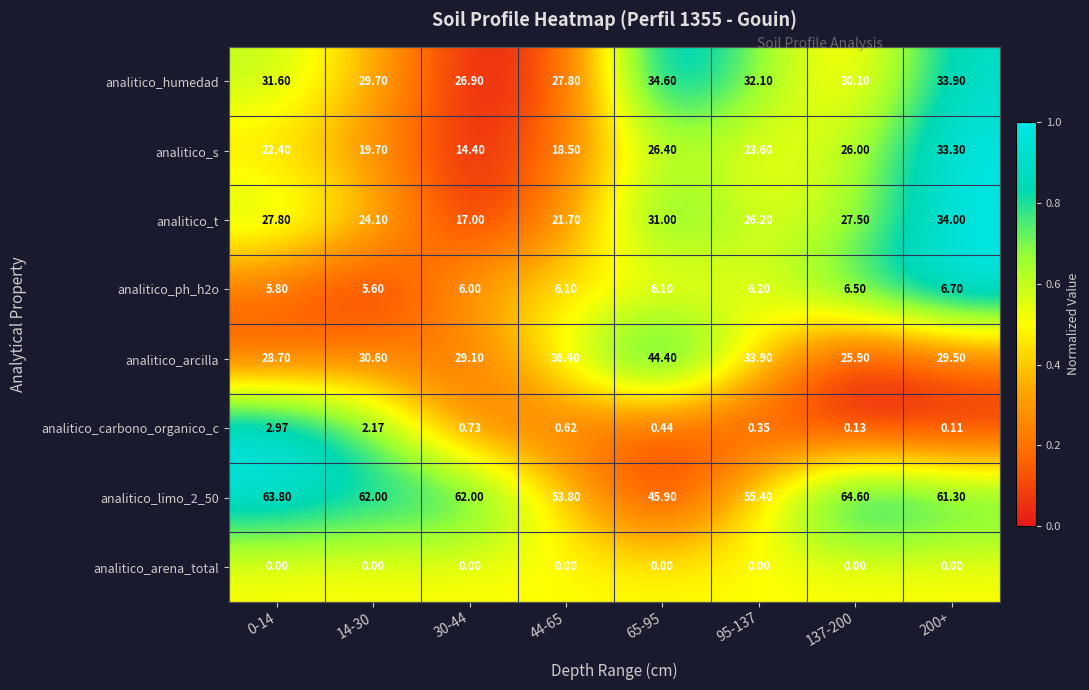

What is the greatest value displayed?

64.6